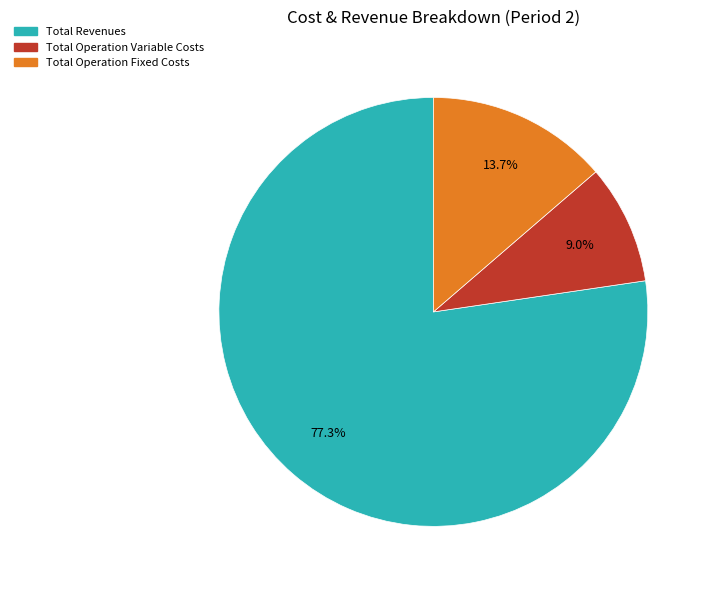

Is there a majority slice in this chart?

Yes